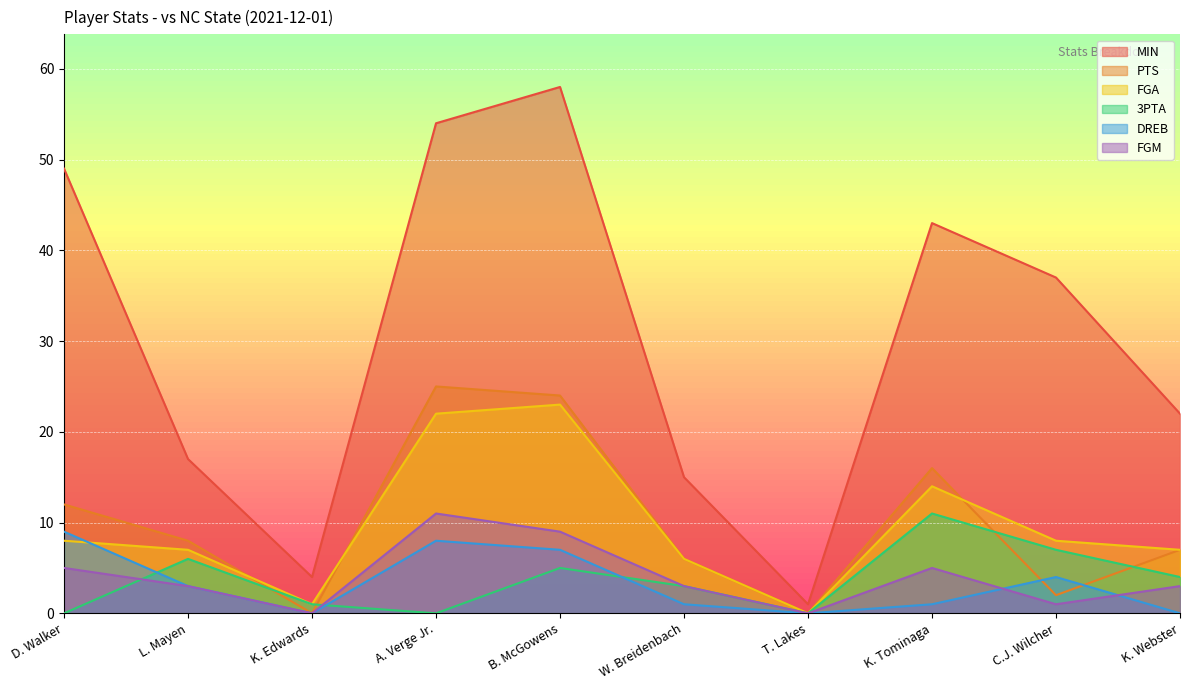

Rank the series by their maximum value, from lowest to highest.

DREB, 3PTA, FGM, FGA, PTS, MIN